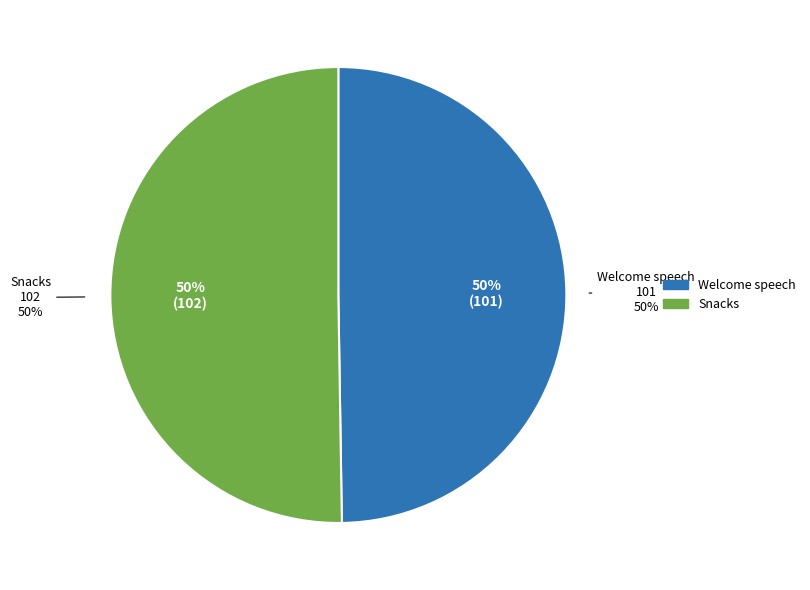

The Welcome speech slice represents 50% of the pie. True or false?

True